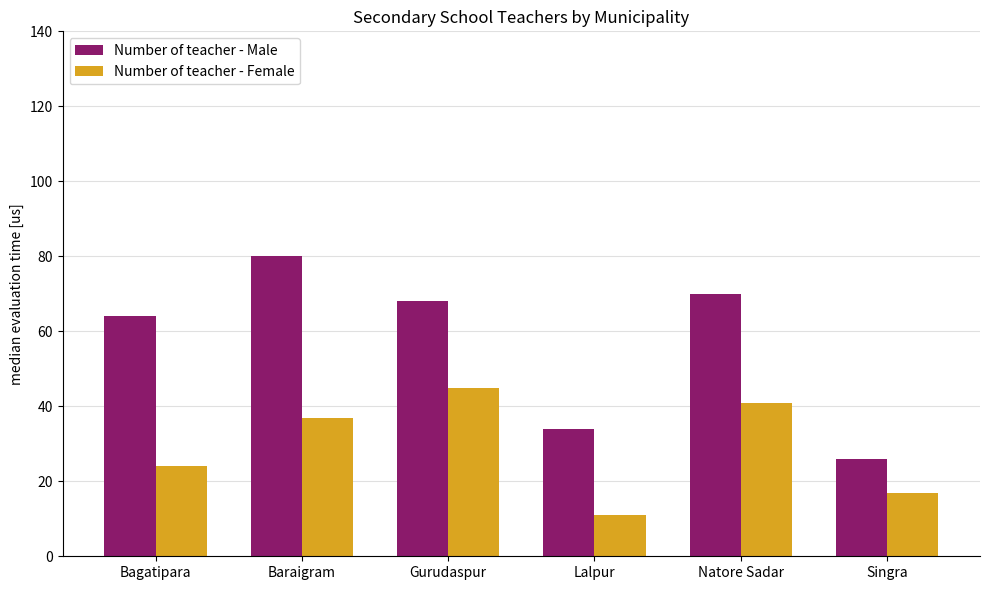

What are all the series names shown in the legend?

Number of teacher - Male, Number of teacher - Female